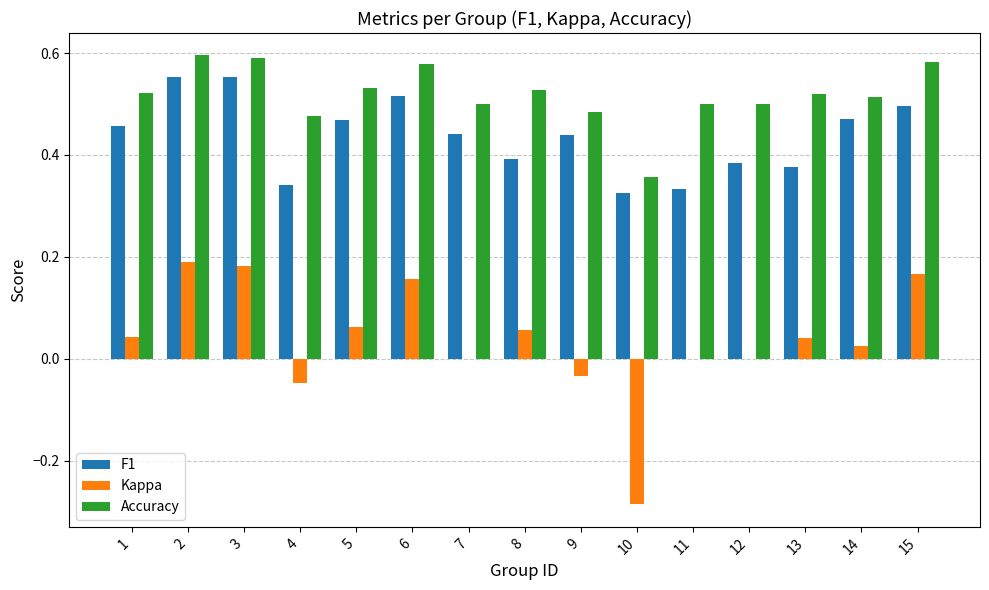

Which series changed the most between 10 and 11?

Kappa